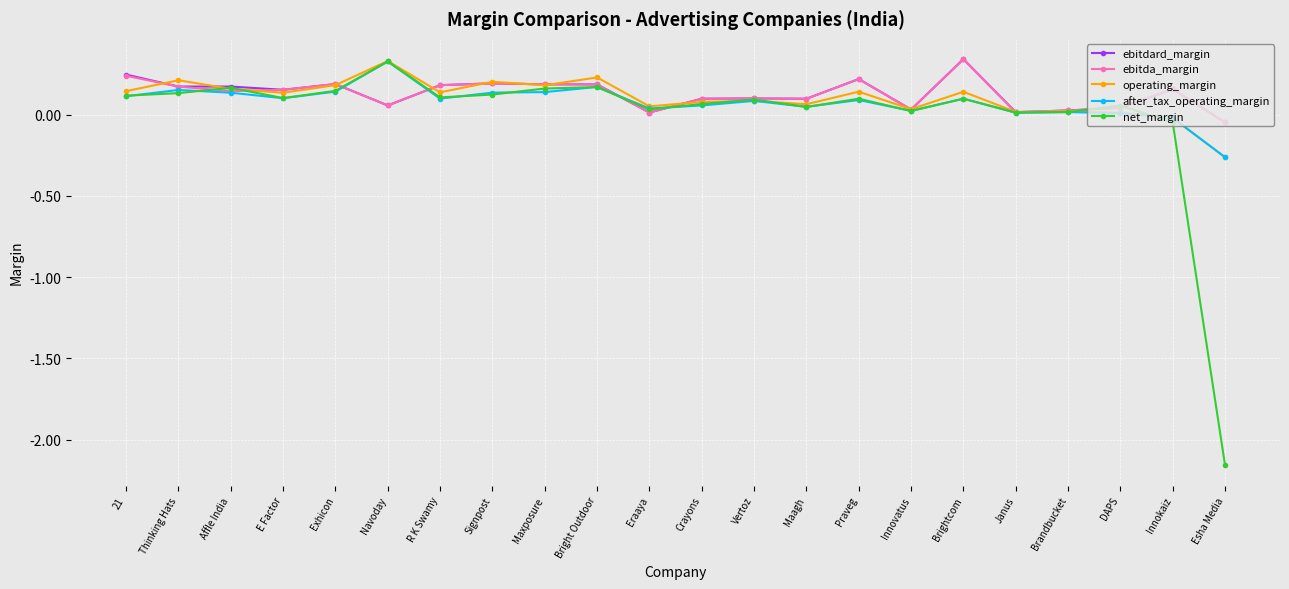

Is it true that operating_margin equals 0.1 at Praveg?

True